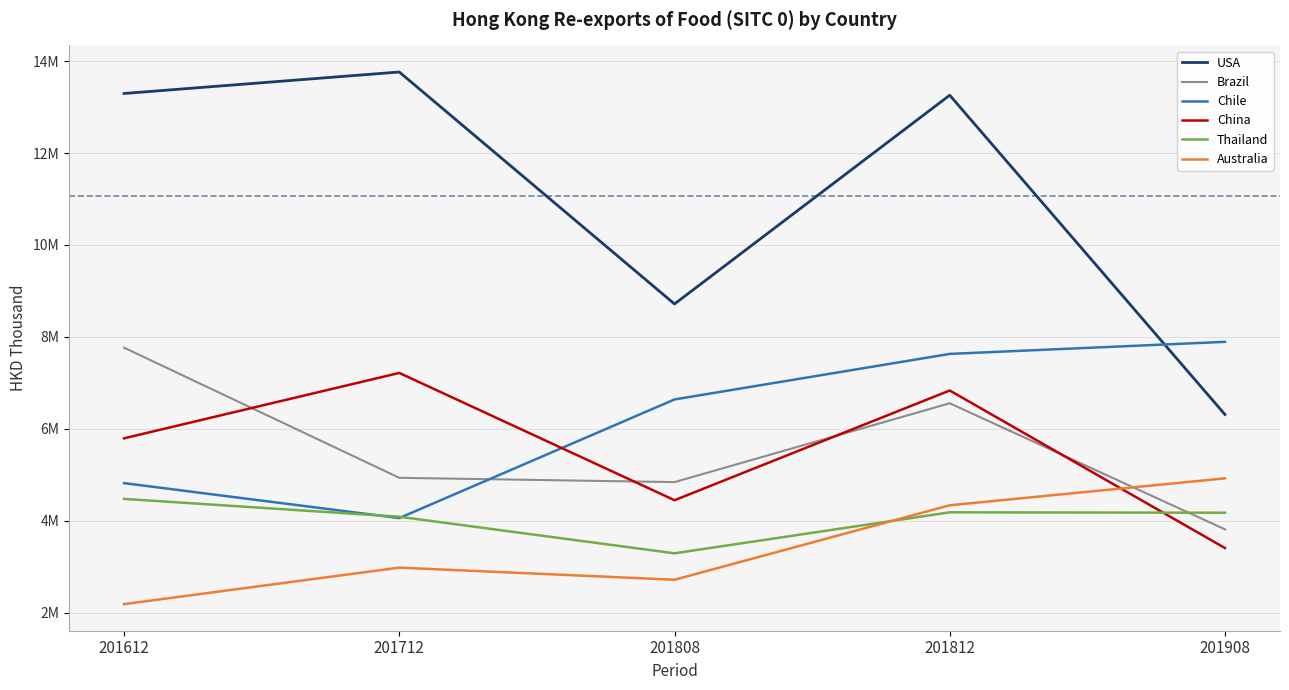

How many times do Australia and Thailand cross each other?

1